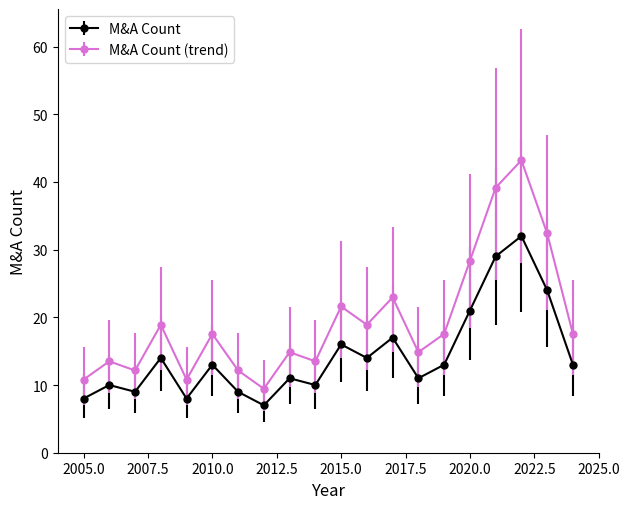

Which series has the largest range (max minus min)?

M&A Count (trend)